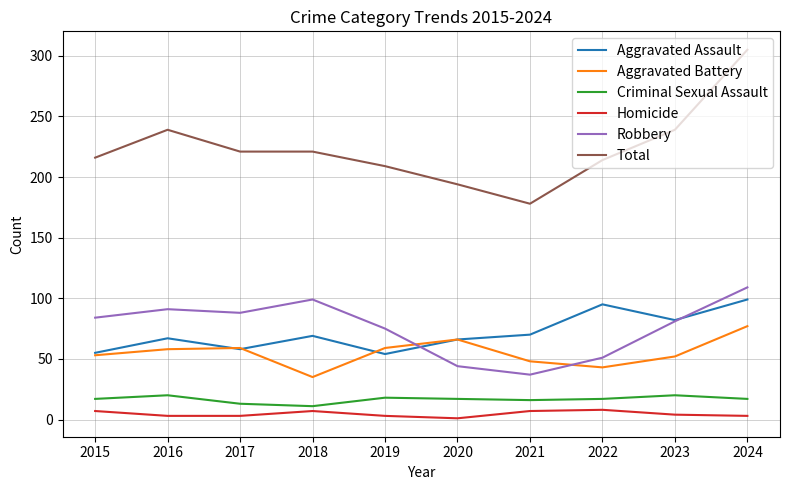

What is the sum of the Homicide values at 2023 and 2016?

7